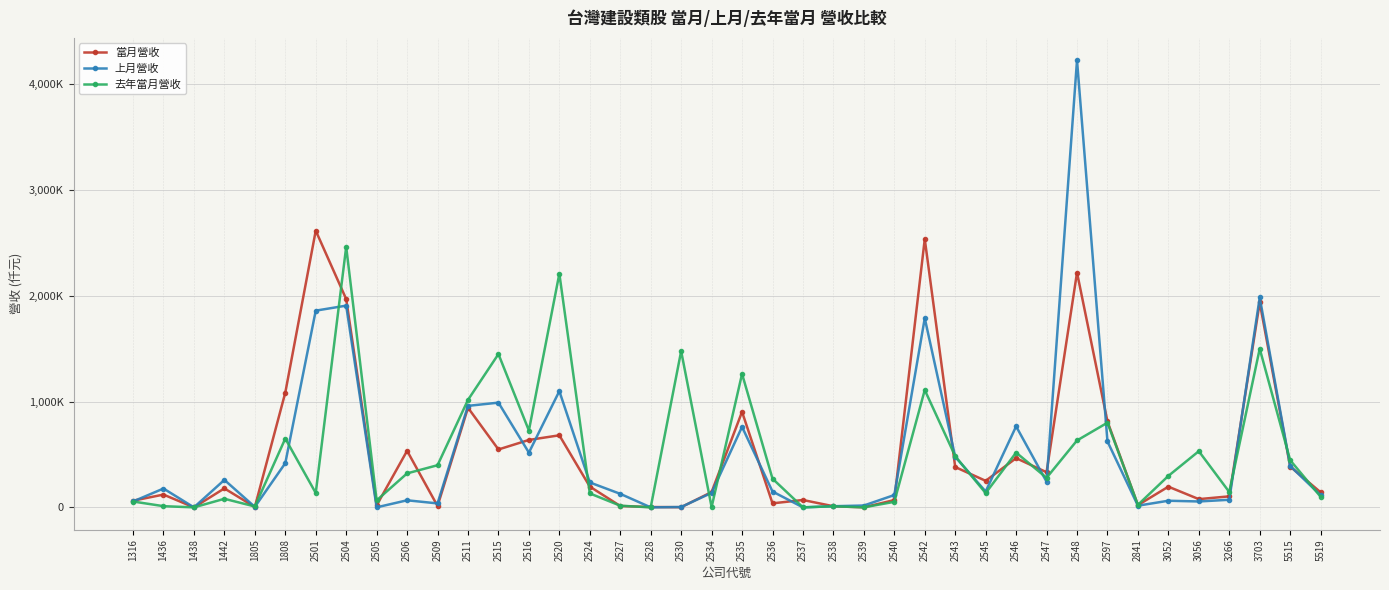

Between which two adjacent categories do 當月營收 and 去年當月營收 first intersect?

1436 and 1438